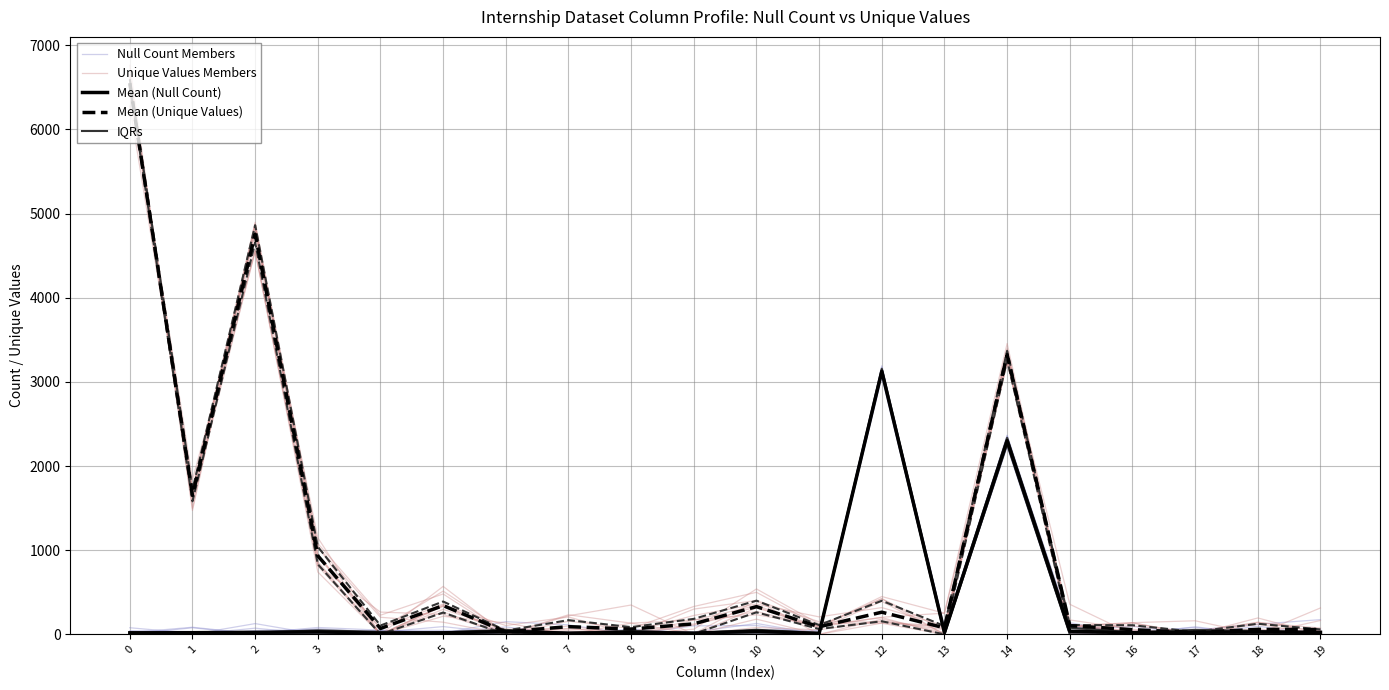

What is the difference between the second highest and minimum values in the Unique Values Members series?

4546.1